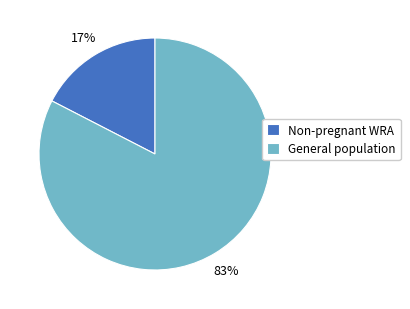

Rank the categories by value from lowest to highest.

Non-pregnant WRA, General population